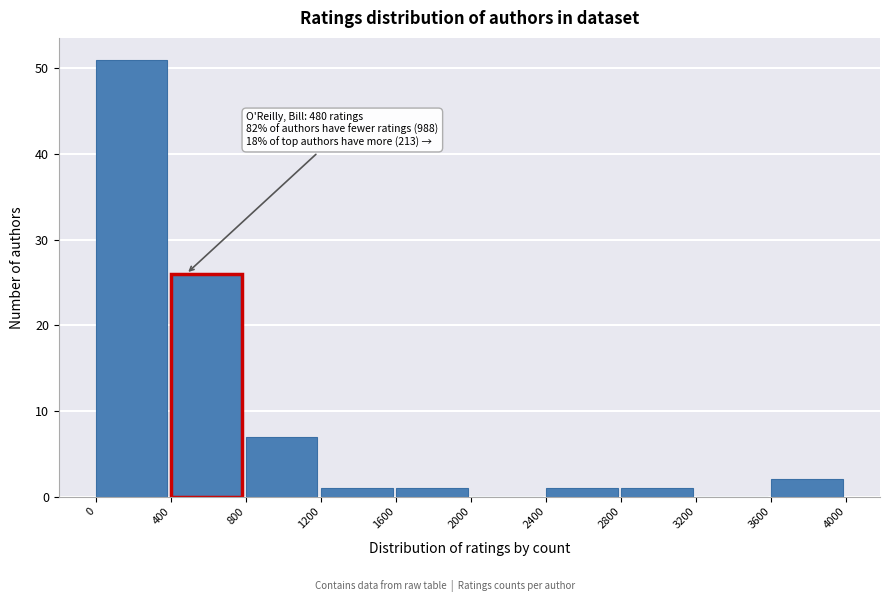

Which range on the x-axis has the tallest bar?

0 to 400